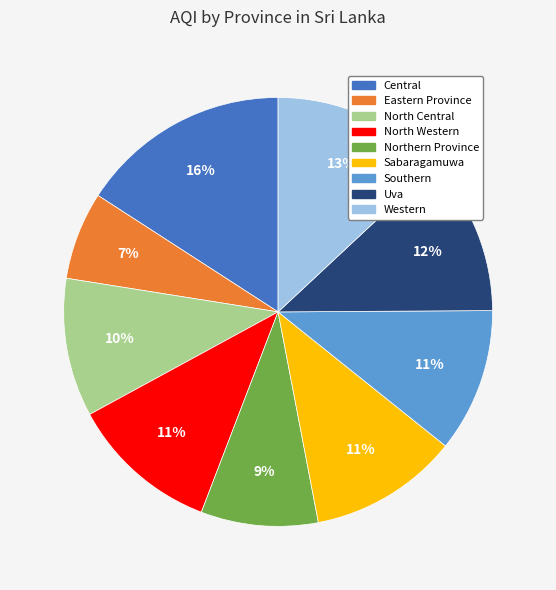

Does Central account for over 50% of the chart?

No